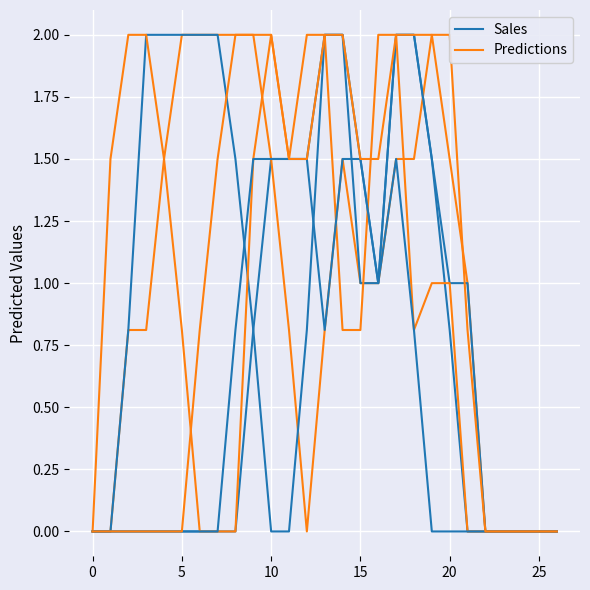

What is the greatest value displayed?

2.0